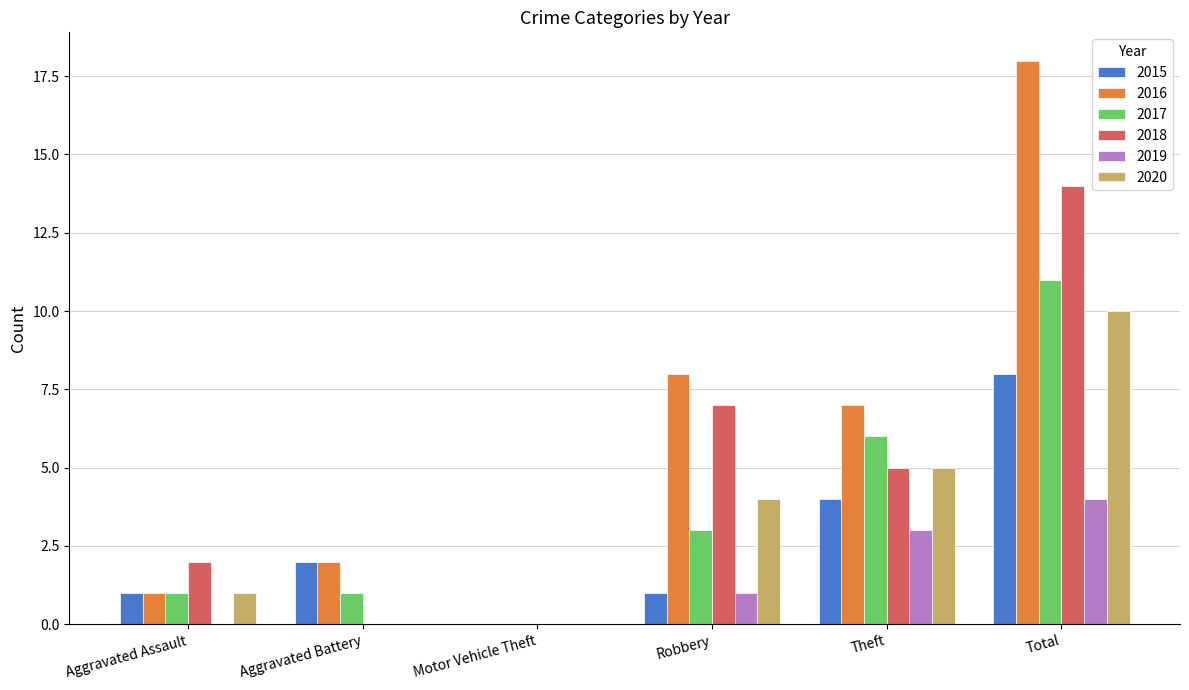

True or false: 2016 has a value of 18 at Total.

True